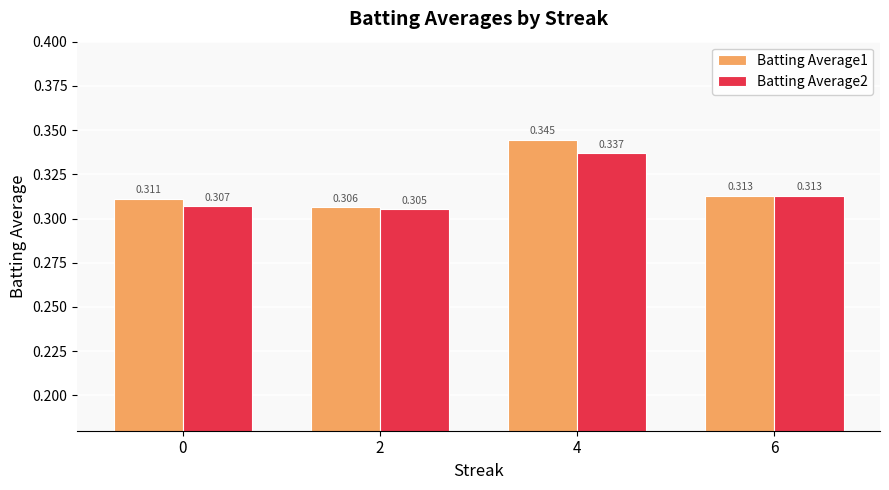

Is the value of Batting Average1 at 4 greater than the value of Batting Average2 at 0?

Yes